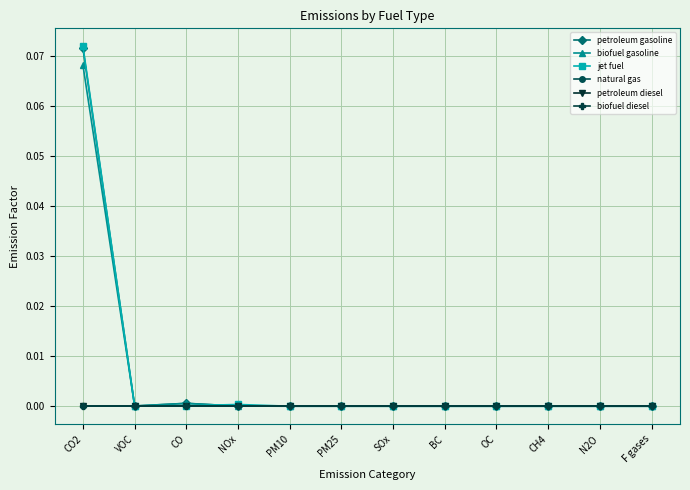

At which category does petroleum gasoline reach its first local valley?

VOC